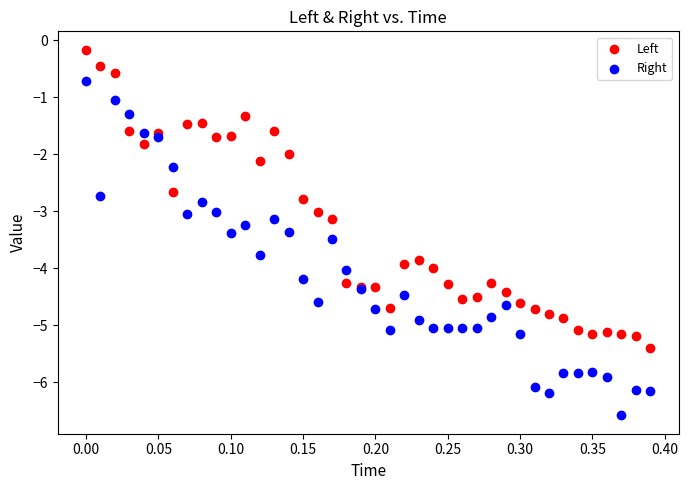

Which series has the widest spread of Y values?

Right